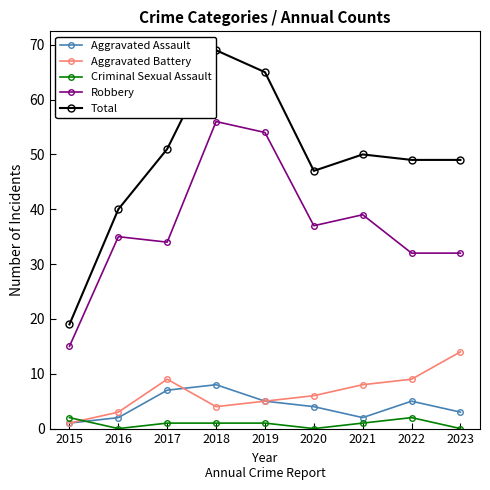

Reading right to left, what are all the values shown in this chart?

Aggravated Assault: 2023=3	2022=5	2021=2	2020=4	2019=5	2018=8	2017=7	2016=2	2015=1
Aggravated Battery: 2023=14	2022=9	2021=8	2020=6	2019=5	2018=4	2017=9	2016=3	2015=1
Criminal Sexual Assault: 2023=0	2022=2	2021=1	2020=0	2019=1	2018=1	2017=1	2016=0	2015=2
Robbery: 2023=32	2022=32	2021=39	2020=37	2019=54	2018=56	2017=34	2016=35	2015=15
Total: 2023=49	2022=49	2021=50	2020=47	2019=65	2018=69	2017=51	2016=40	2015=19